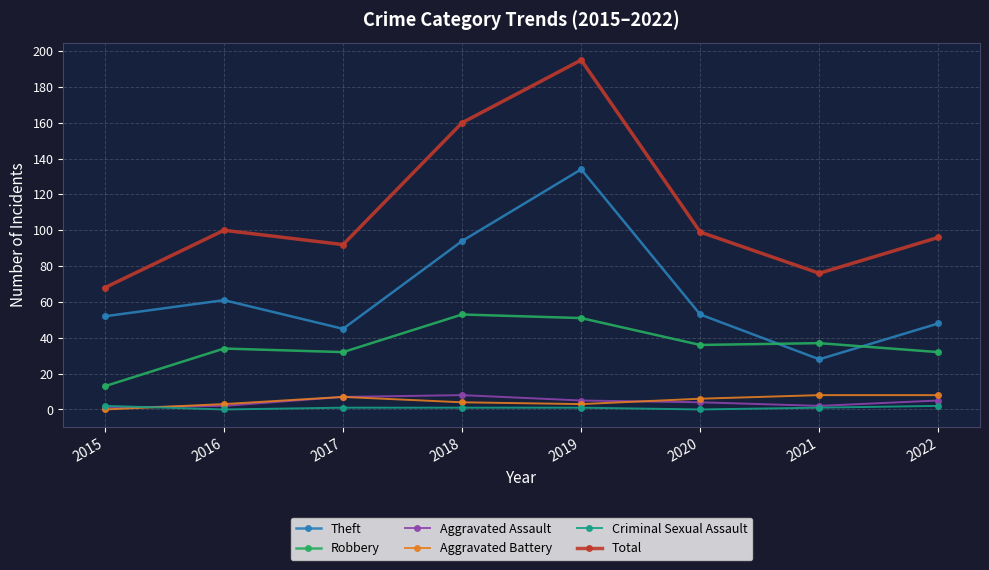

Which series has the largest total across all categories?

Total